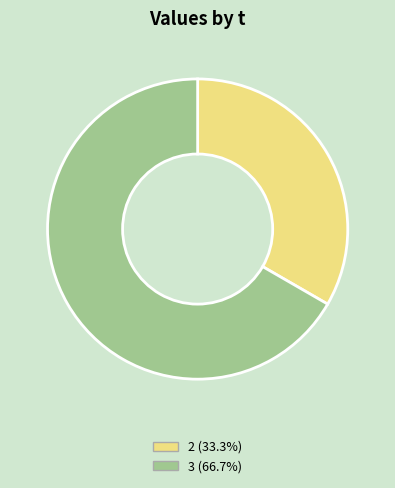

Is there any slice that represents more than half of the pie?

Yes